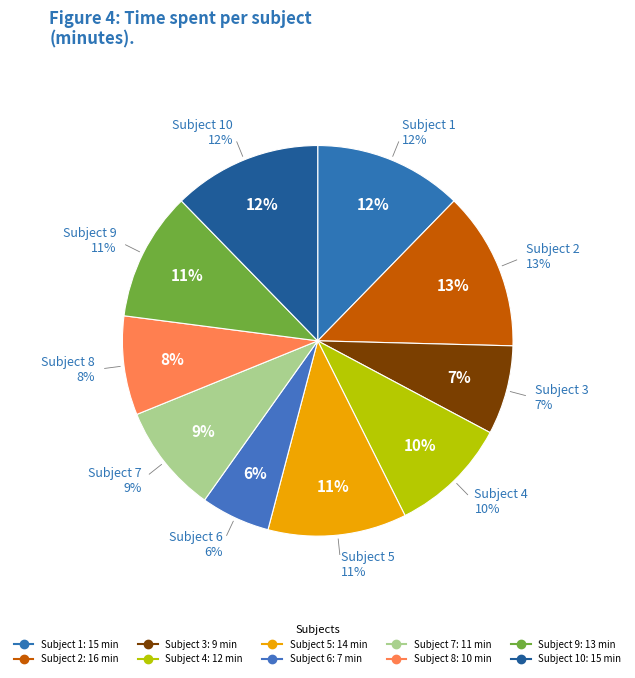

What is the change in value from 4 to 6?

-5